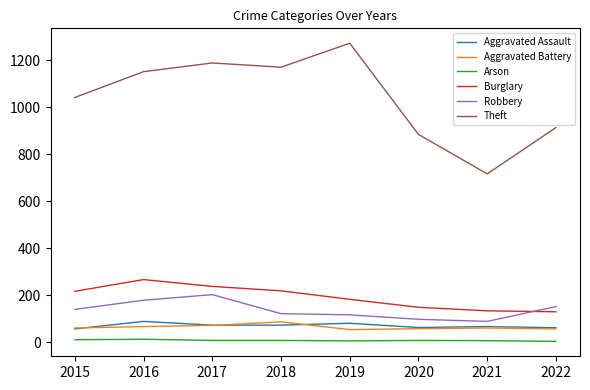

Rank the series at 2016 from lowest to highest value.

Arson, Aggravated Battery, Aggravated Assault, Robbery, Burglary, Theft